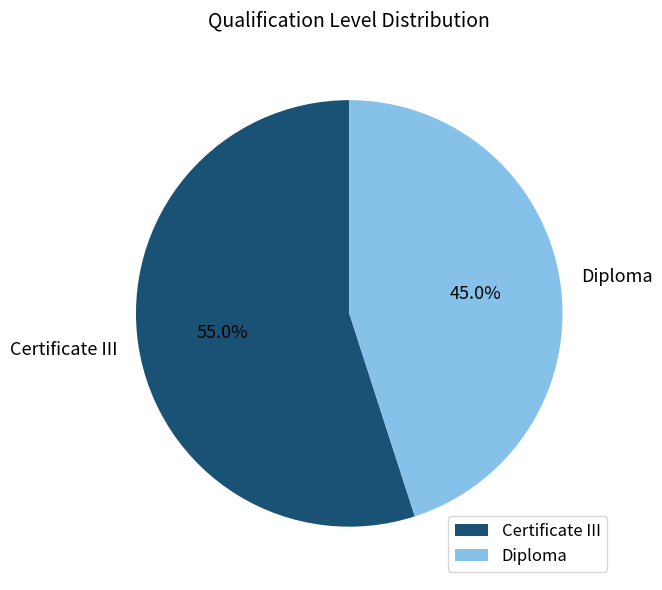

Count the number of slices in the pie.

2